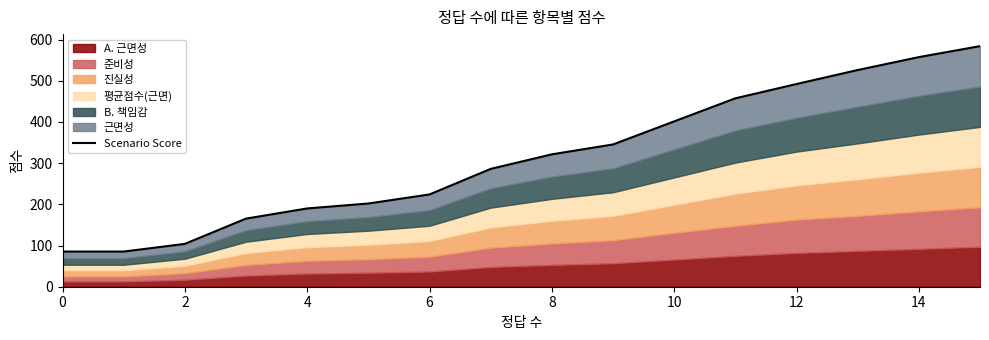

Where is the data nearest to the value 334?

9